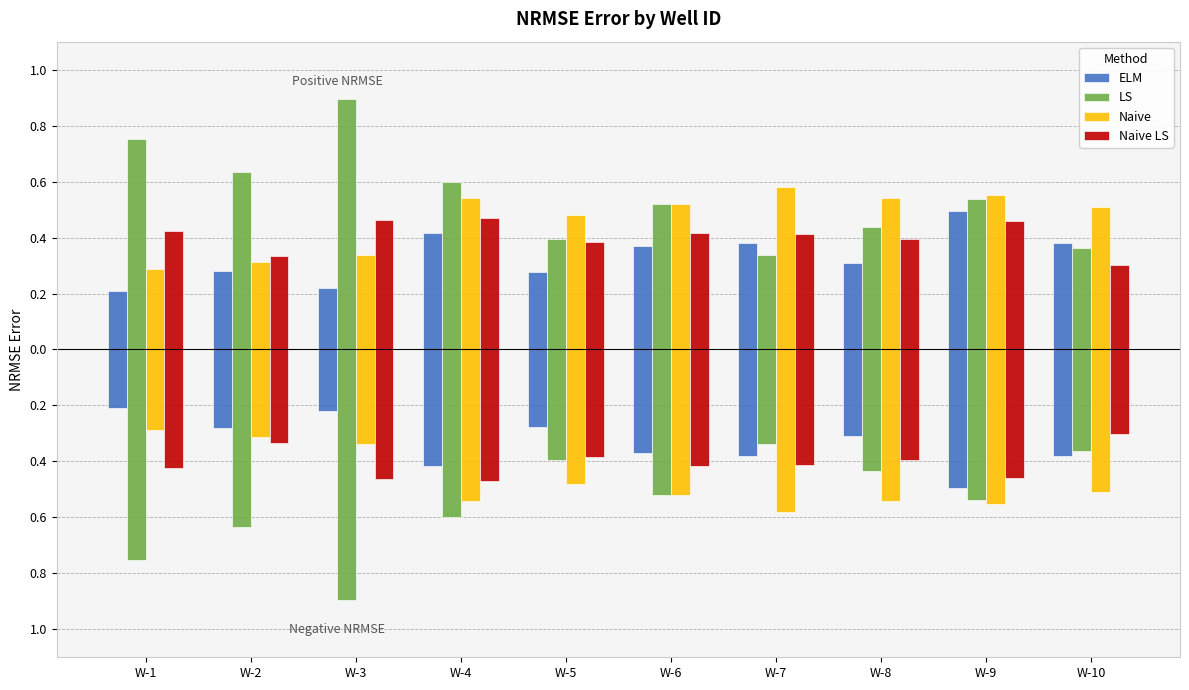

At which label does ELM reach its minimum?

W-1